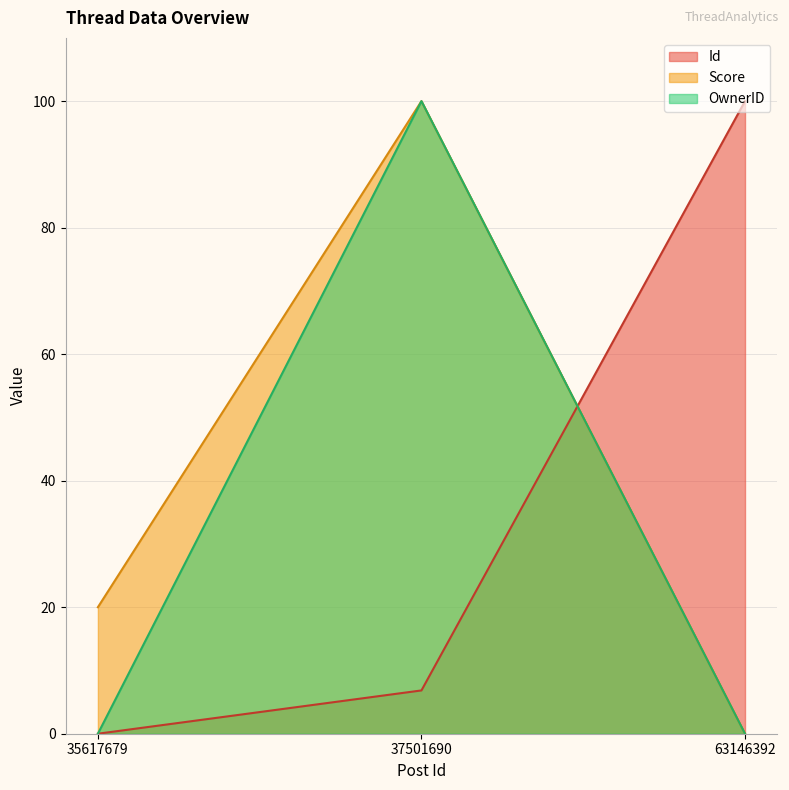

Count the OwnerID values in the range 0 to 100.

3